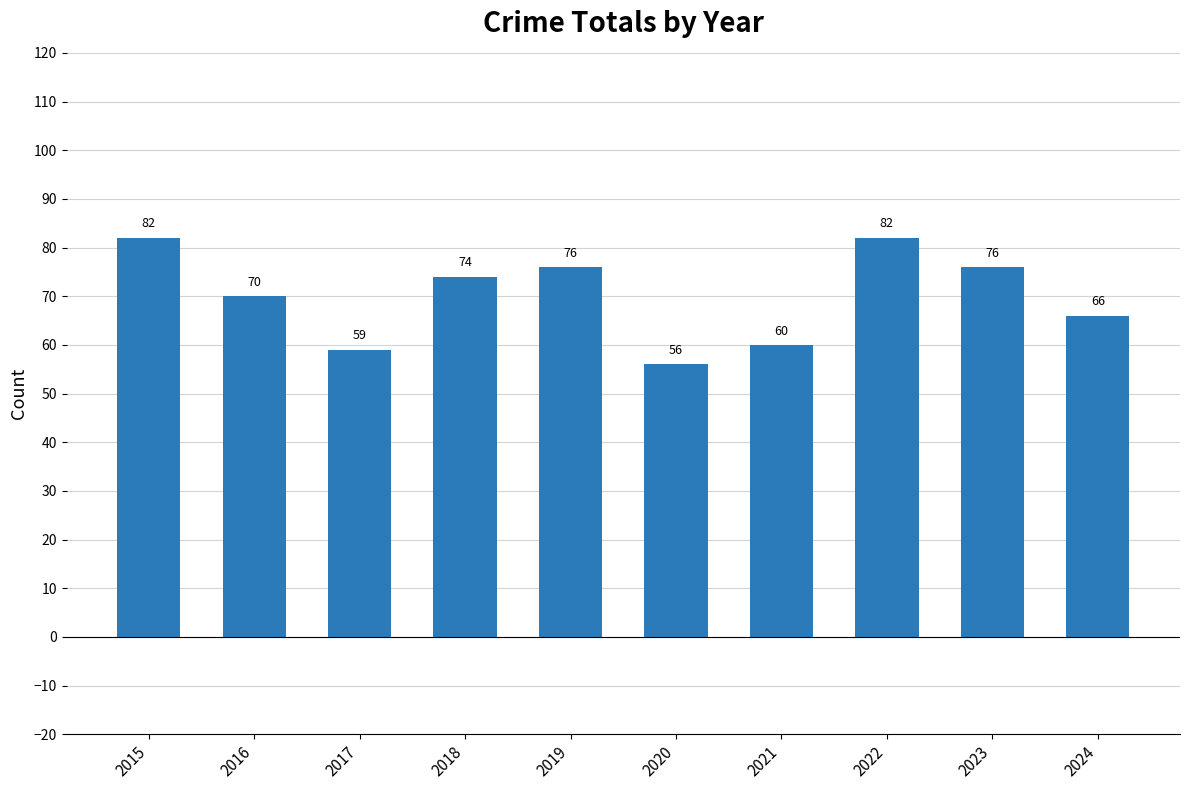

Reading left to right, extract all data points from this chart.

2015=82	2016=70	2017=59	2018=74	2019=76	2020=56	2021=60	2022=82	2023=76	2024=66